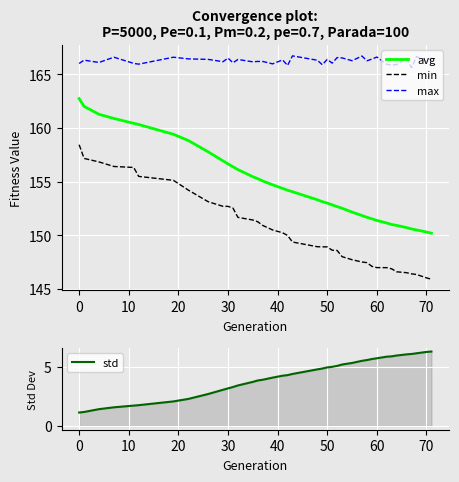

What are all the series names shown in the legend?

avg, min, max, std